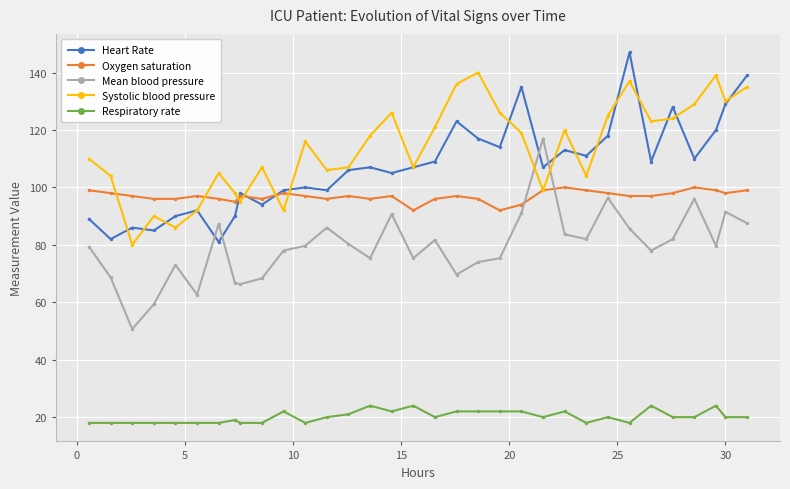

What is the difference between the maximum and second lowest values in the Mean blood pressure series?

57.7